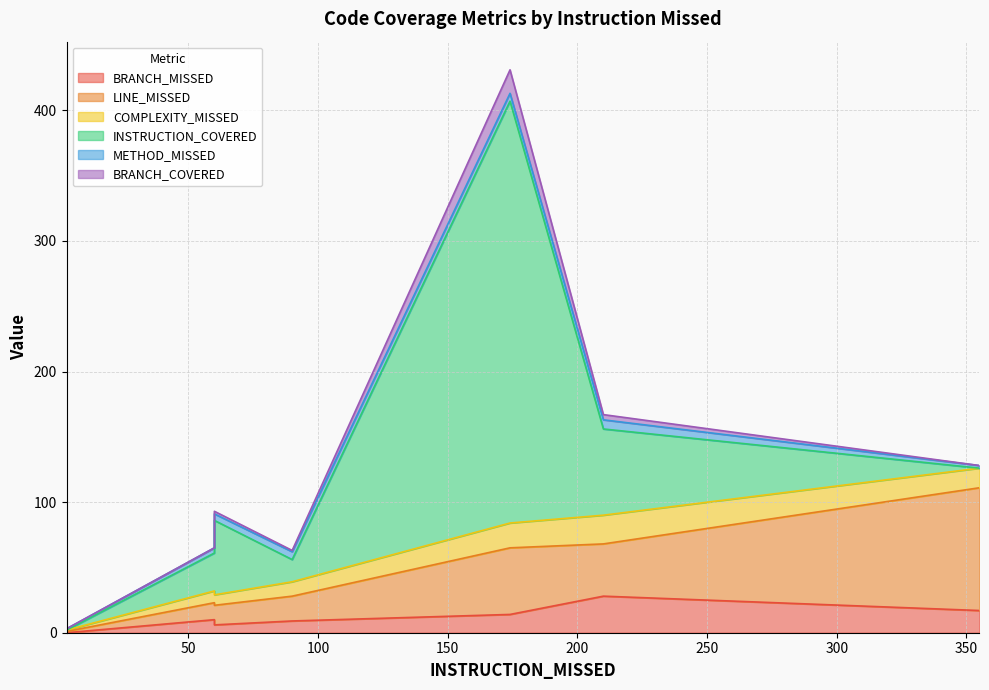

At 174, list the series in order from largest to smallest.

INSTRUCTION_COVERED, LINE_MISSED, COMPLEXITY_MISSED, BRANCH_COVERED, BRANCH_MISSED, METHOD_MISSED